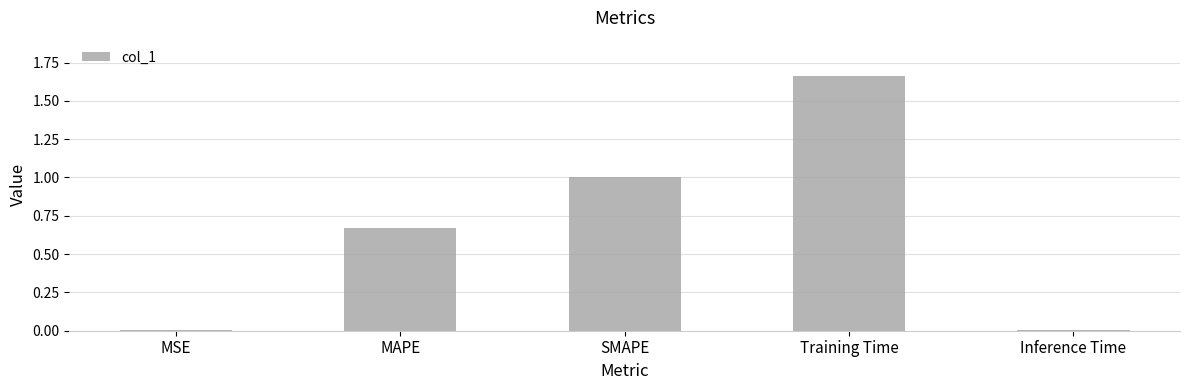

Between Training Time and MAPE, which is larger?

Training Time